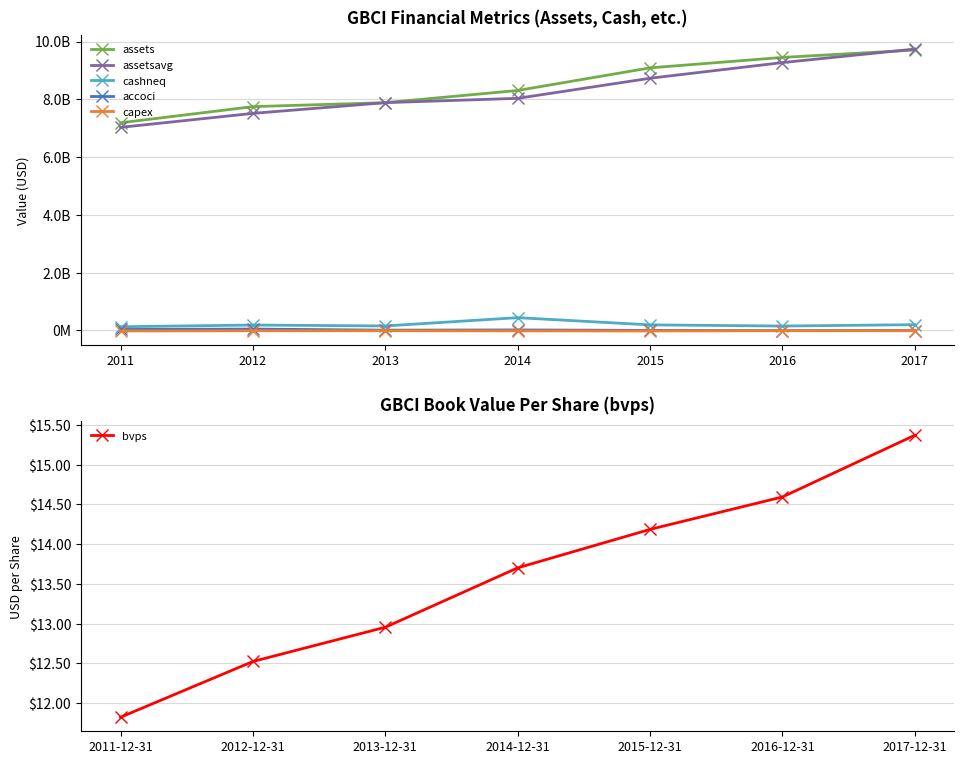

Between 2011 and 2017, which series saw the biggest shift?

assetsavg